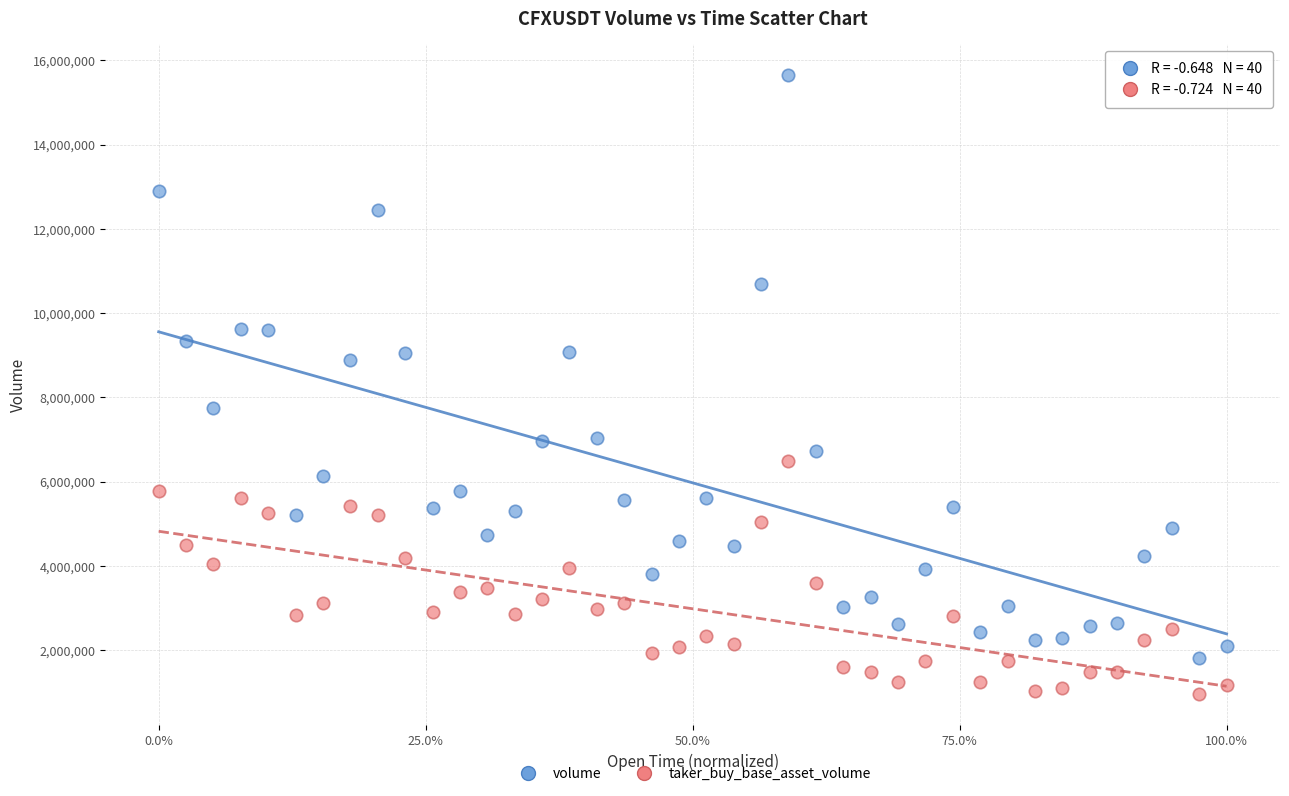

Which series has the largest Y range (max minus min)?

volume